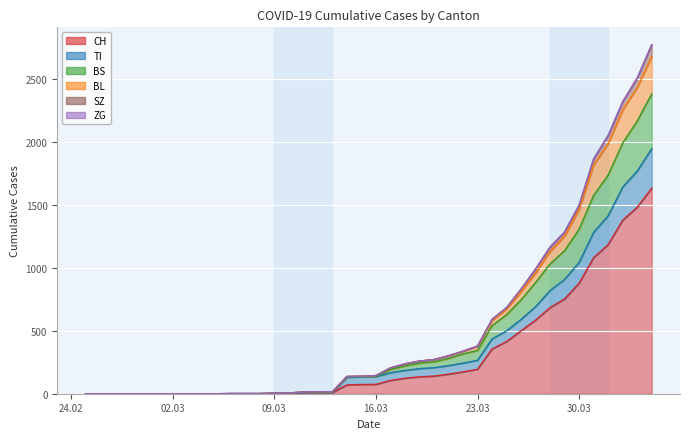

The value of SZ at 2020-04-03 is 2504. True or false?

True